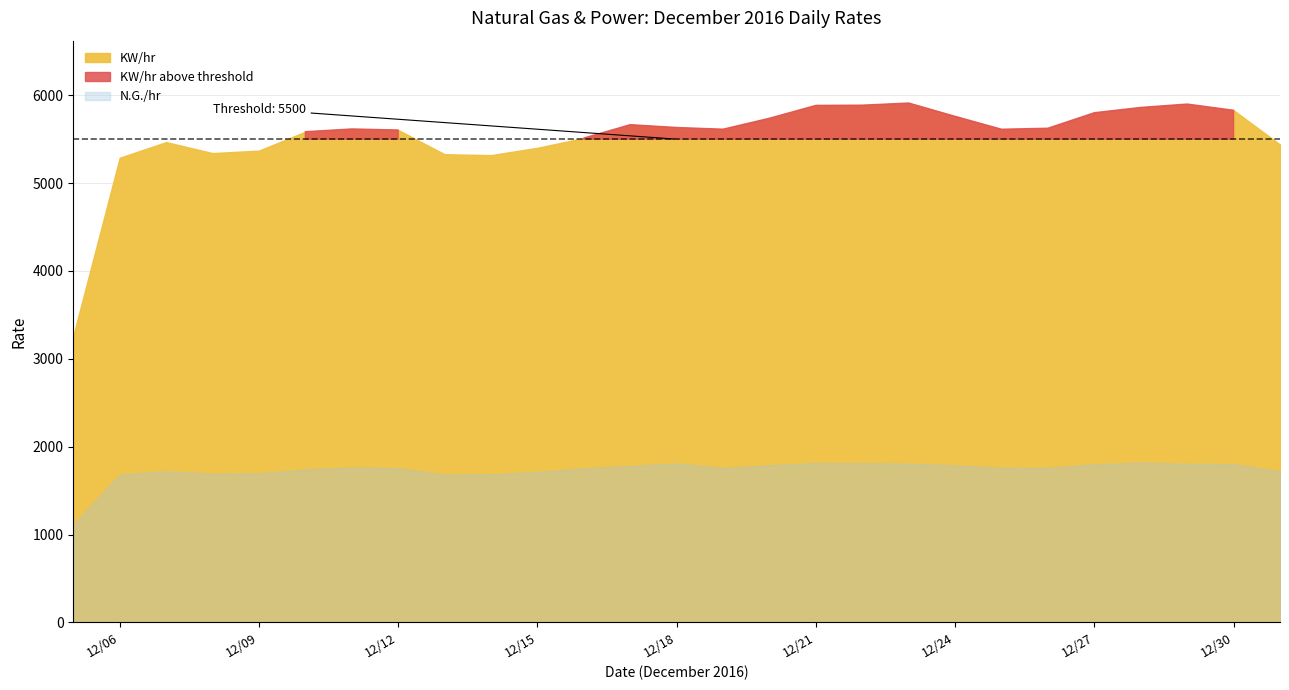

Rank the series at 2016-12-19 from highest to lowest value.

KW/hr, N.G./hr